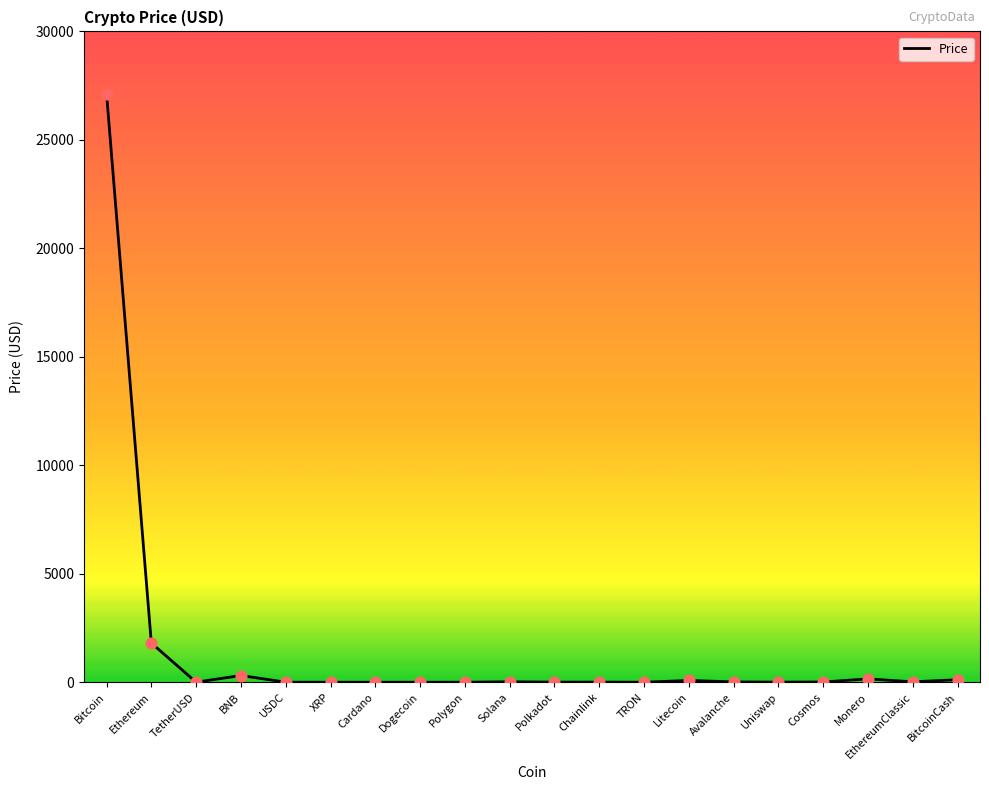

Which has a higher value, EthereumClassic or Bitcoin?

Bitcoin